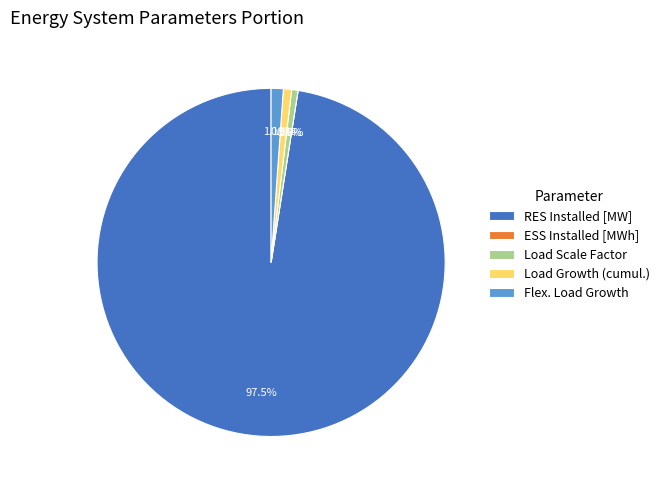

Which category has the biggest portion of the pie?

RES Installed [MW]